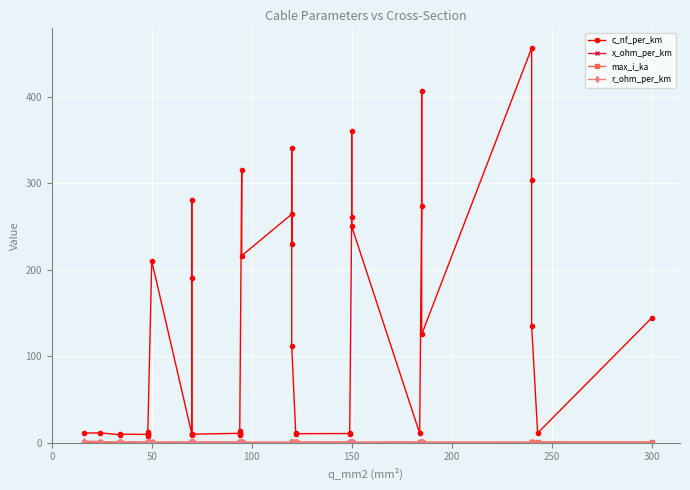

How many lines are shown in the chart?

4